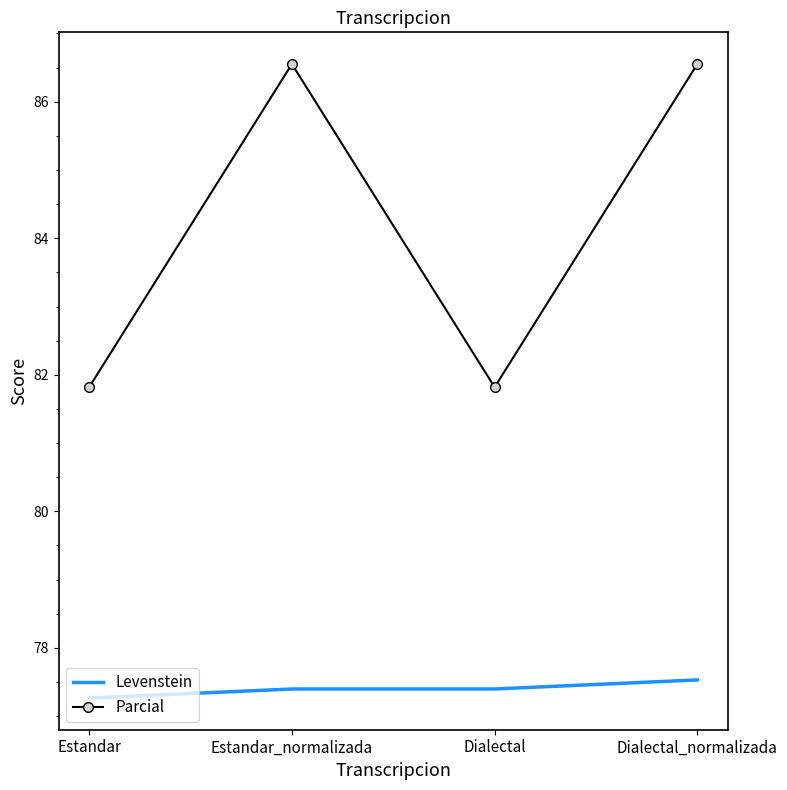

What is the minimum value for Levenstein?

77.3